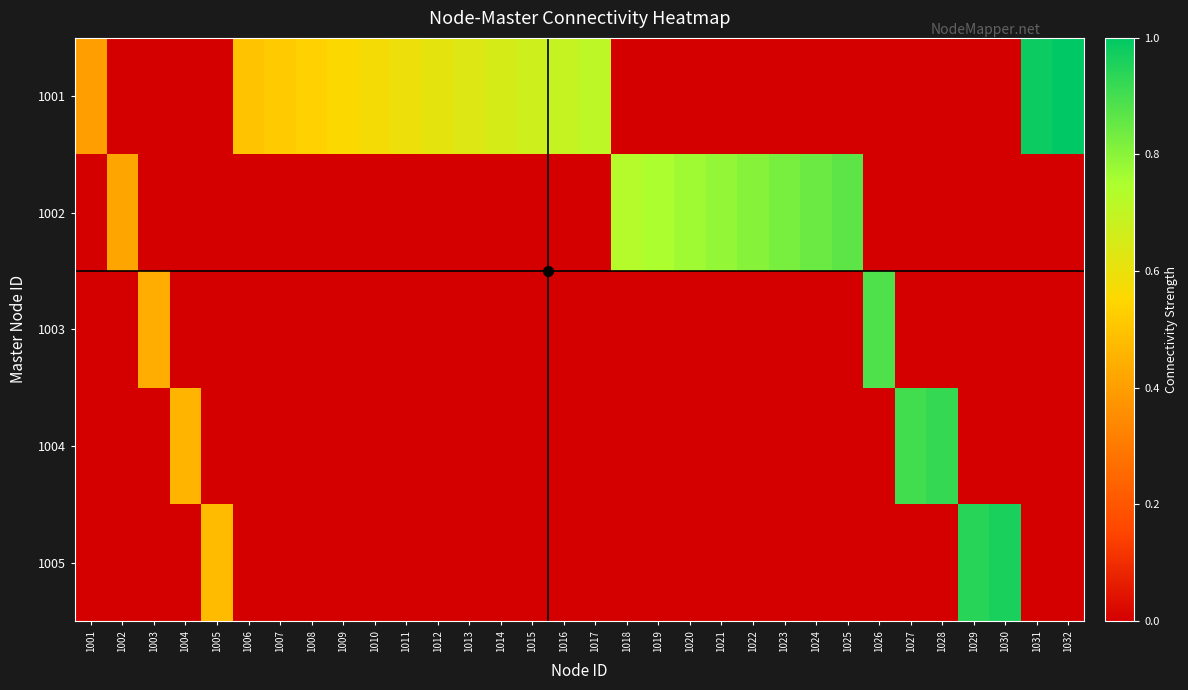

Between 1007 and 1006, which is larger?

1007